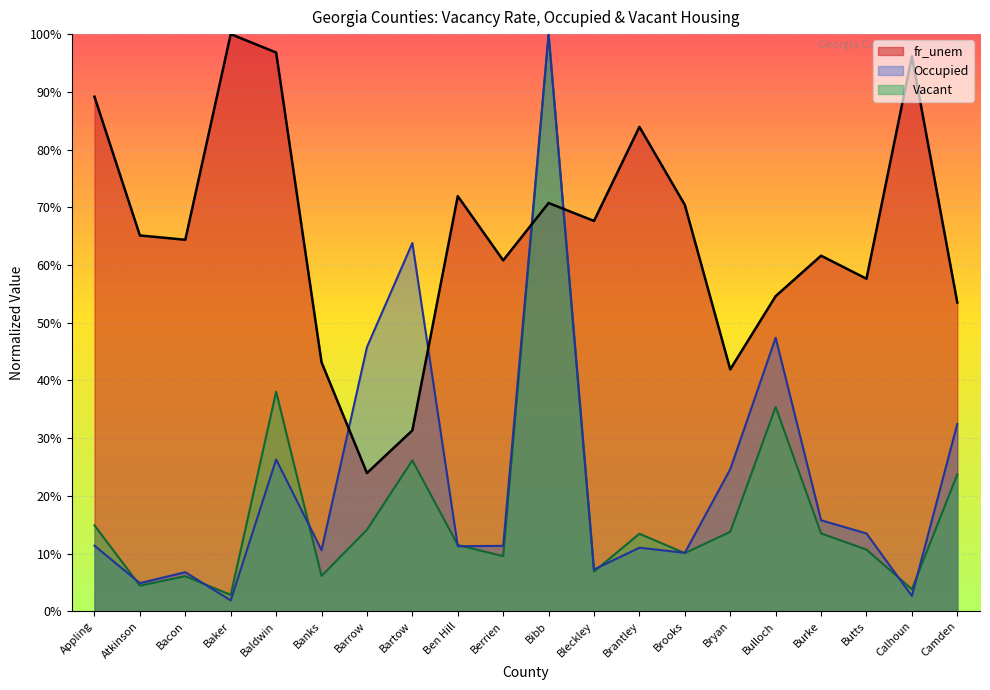

Between Bartow and Ben Hill, which is larger?

Ben Hill